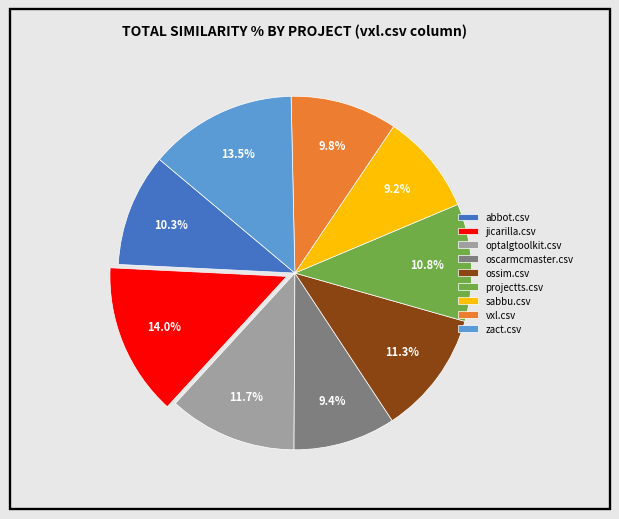

How many segments does this pie chart have?

9